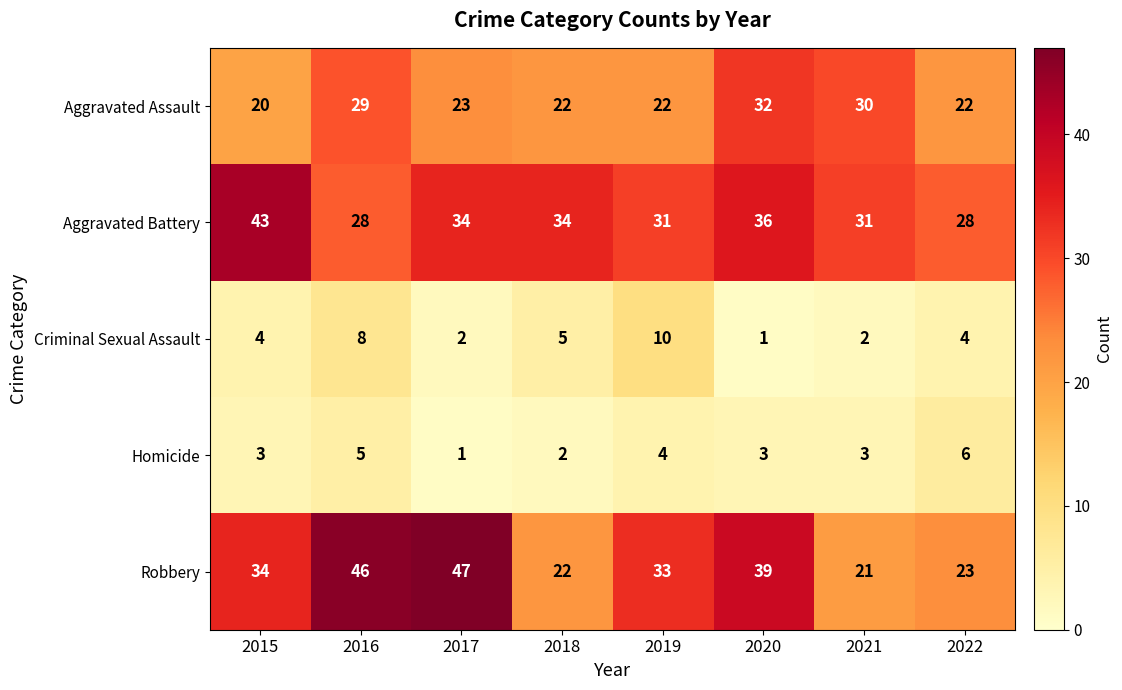

True or false: Robbery has a value of 47 at 2017.

True